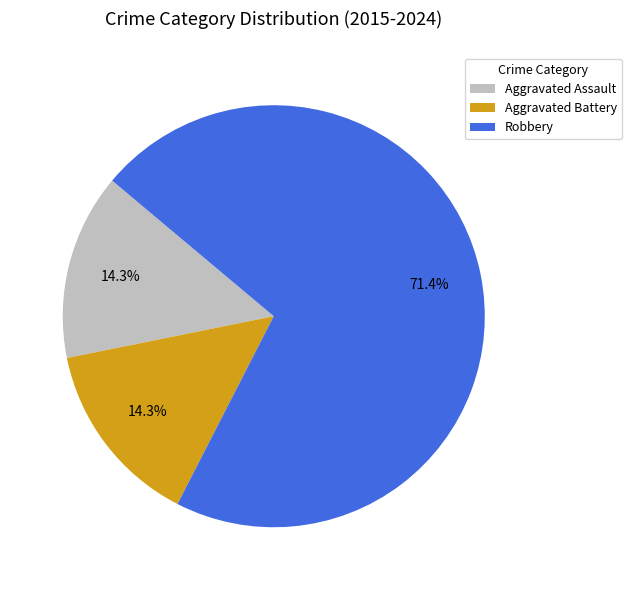

How many segments does this pie chart have?

3